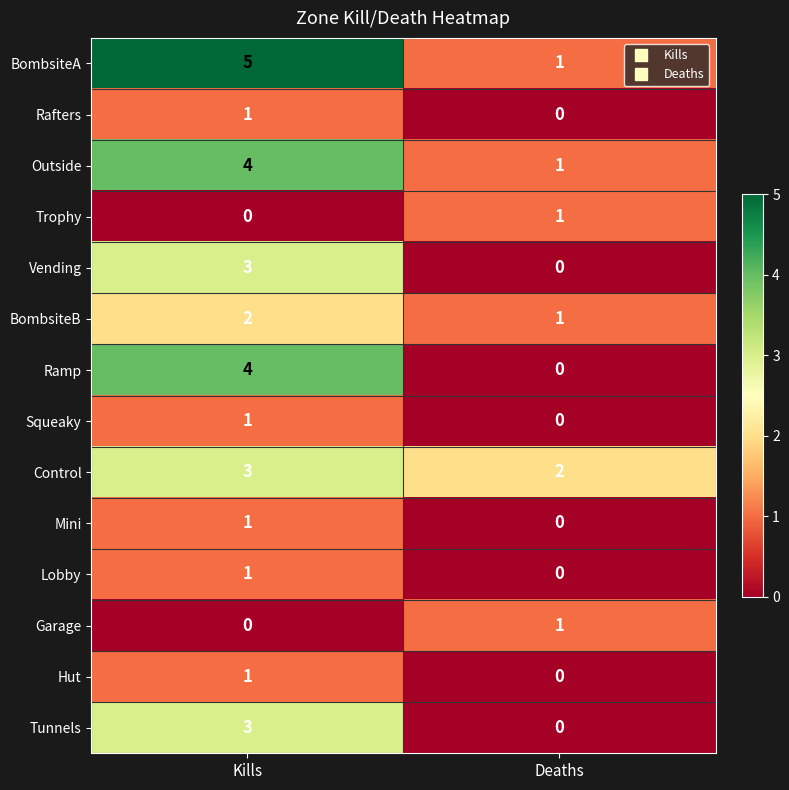

The value of Hut at Kills is 0. True or false?

False